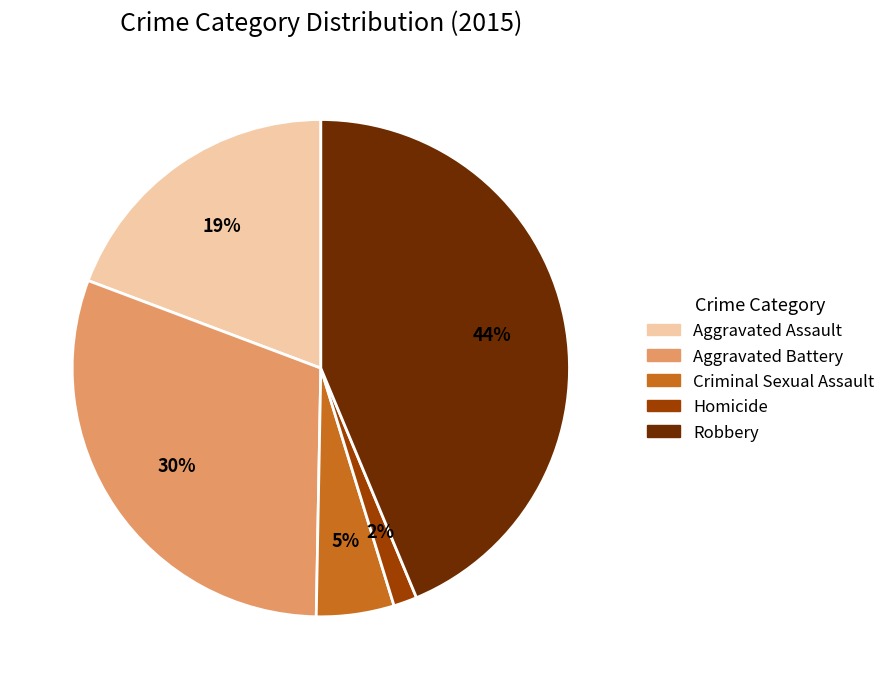

To the nearest percent, what portion does Aggravated Battery represent?

30%